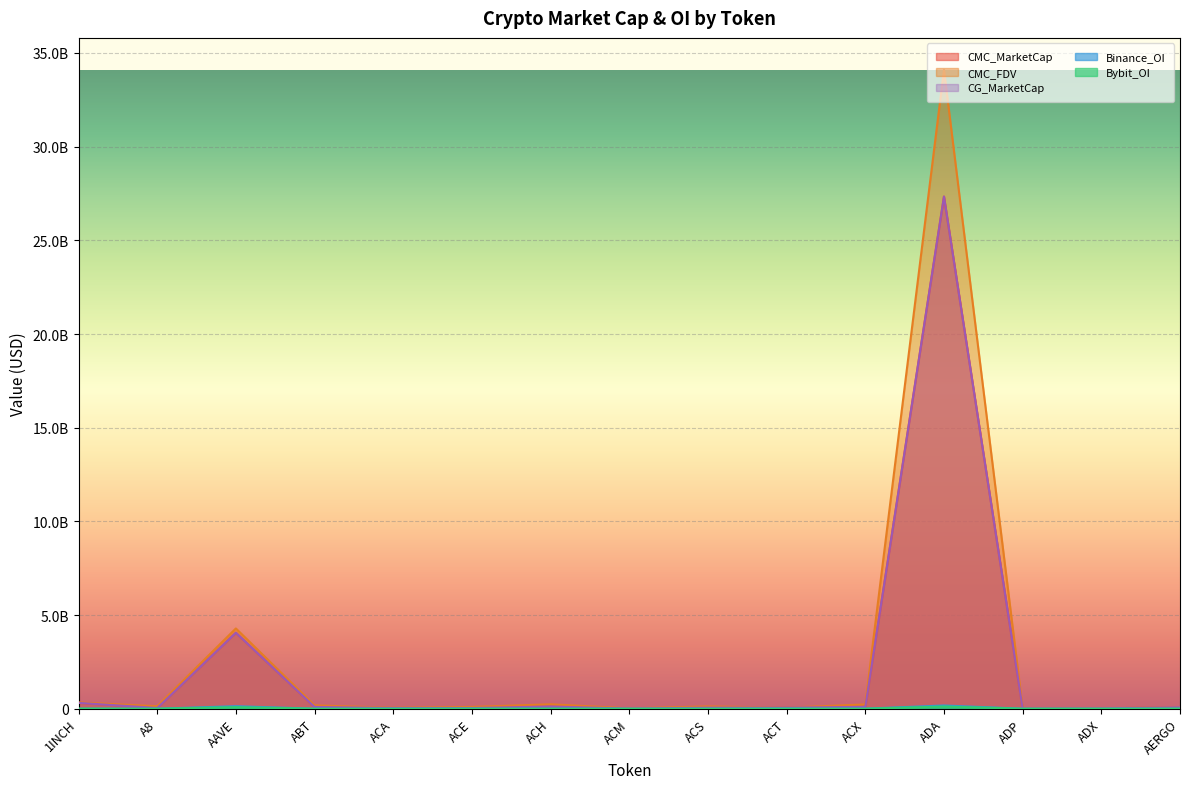

How many values in the CG_MarketCap series are below 58465093?

7